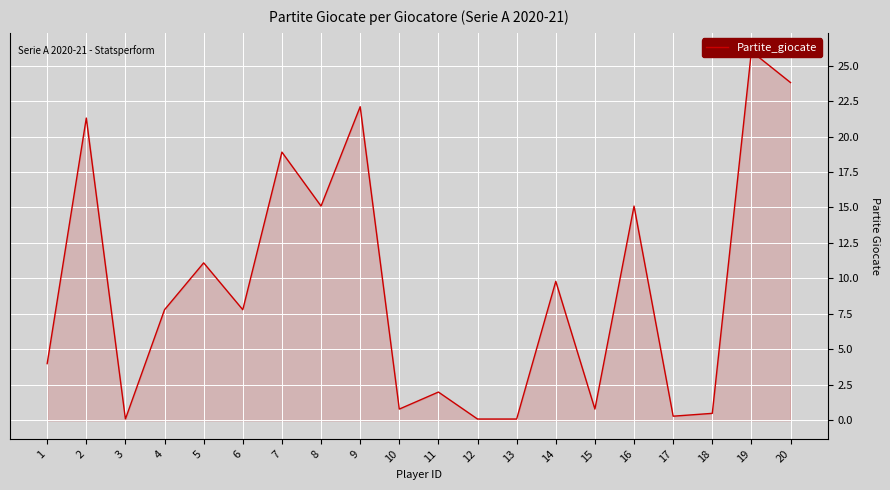

At which category does the chart reach its peak across all series?

19